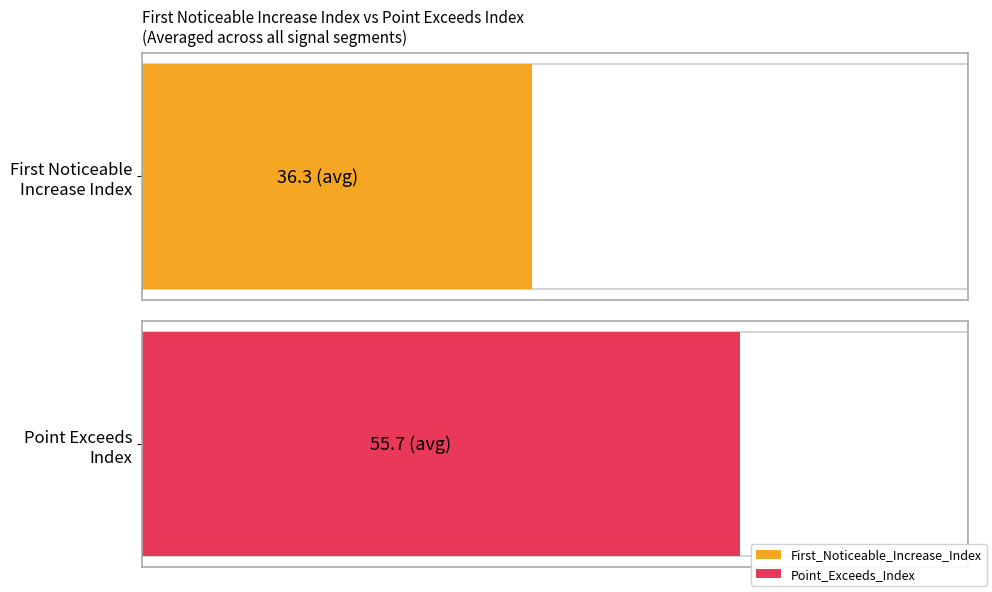

Does the chart contain any negative values?

No